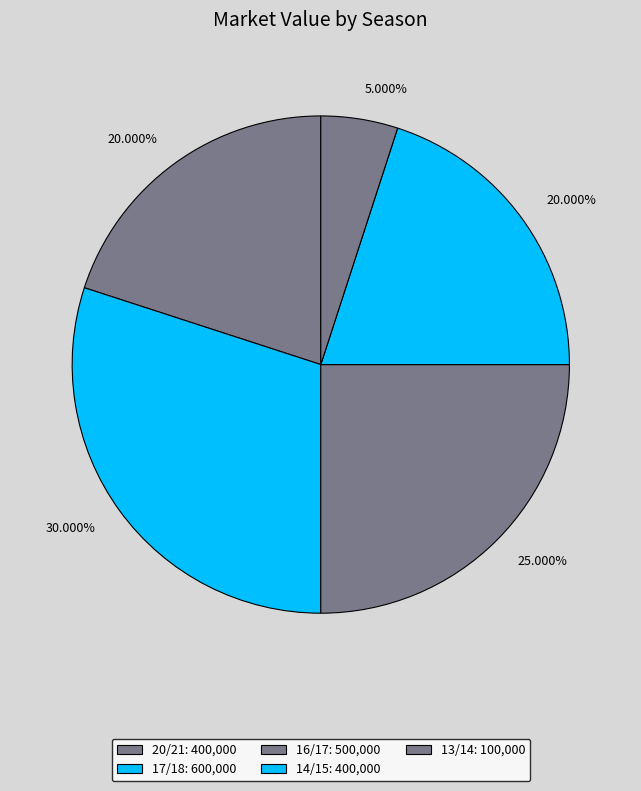

Is it true that 16/17 is 34% of the pie?

False